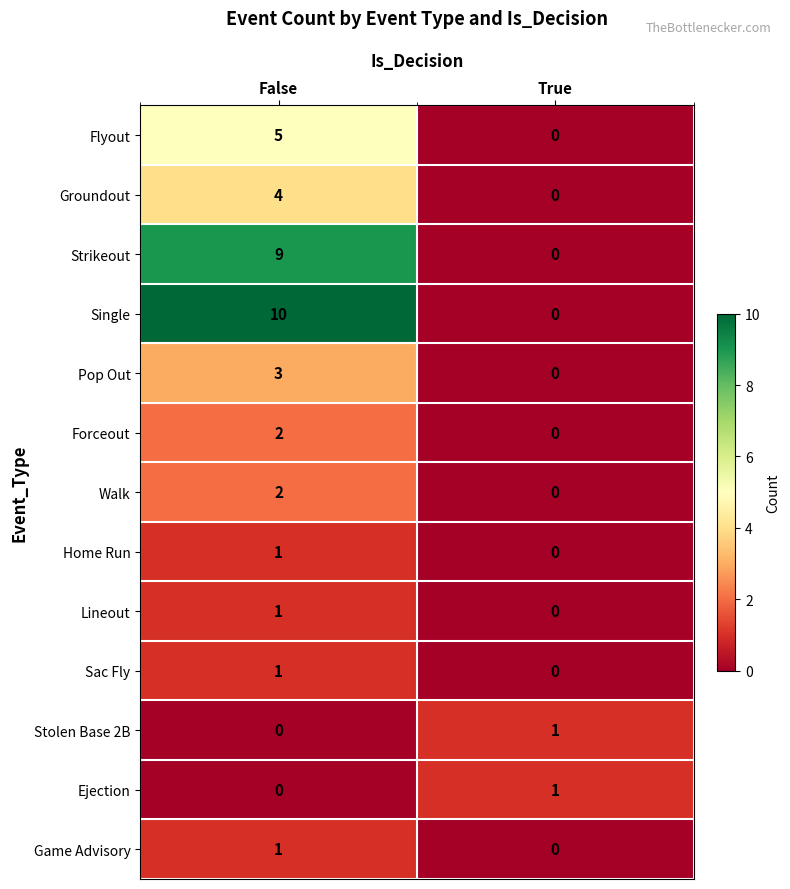

At which label does Lineout reach its minimum?

True